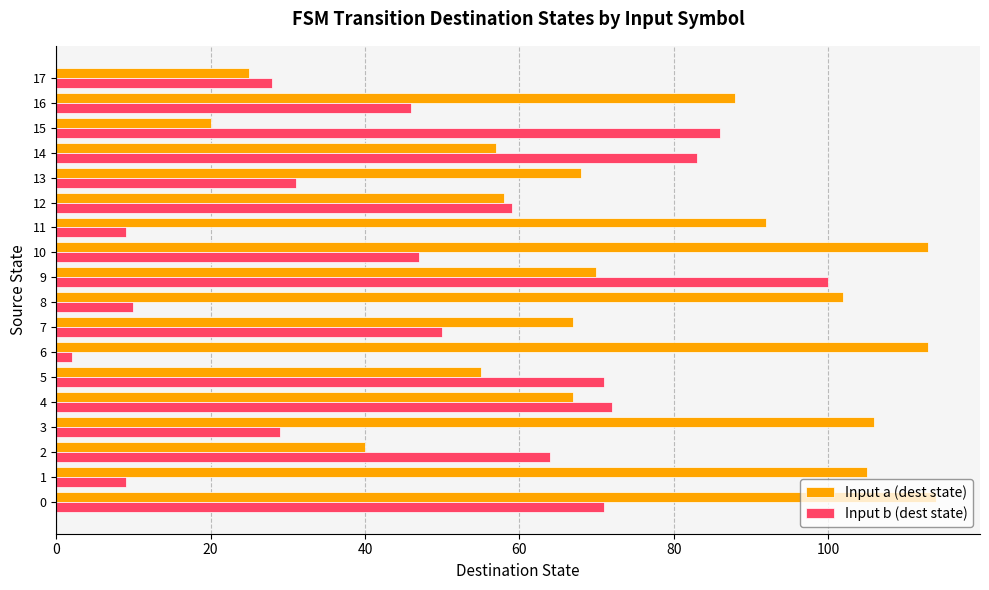

Rank the series at 2 from highest to lowest value.

Input b (dest state), Input a (dest state)